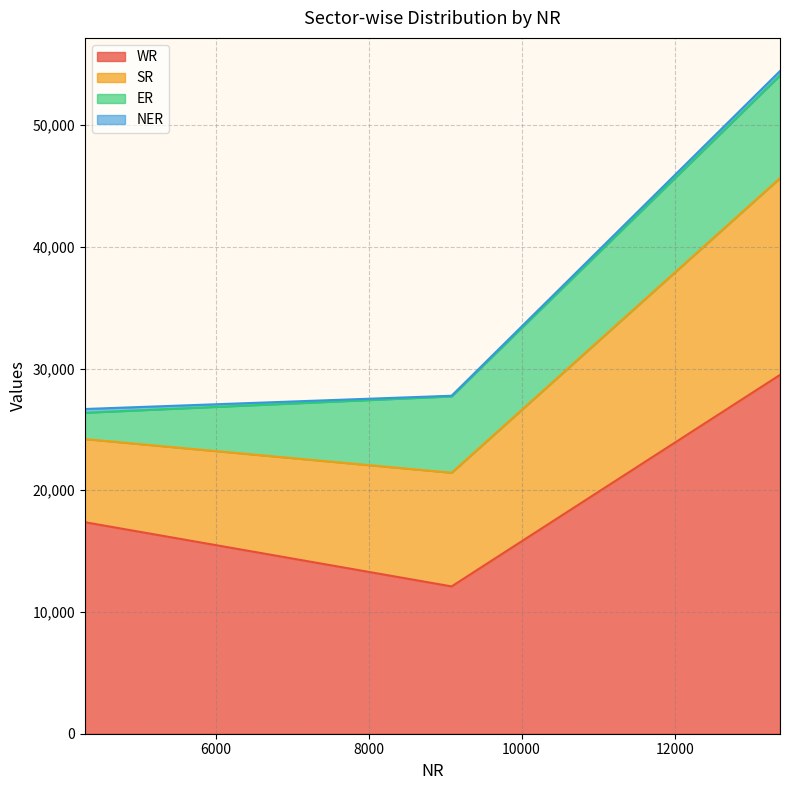

At State Sector, list the series in order from smallest to largest.

NER, ER, SR, WR